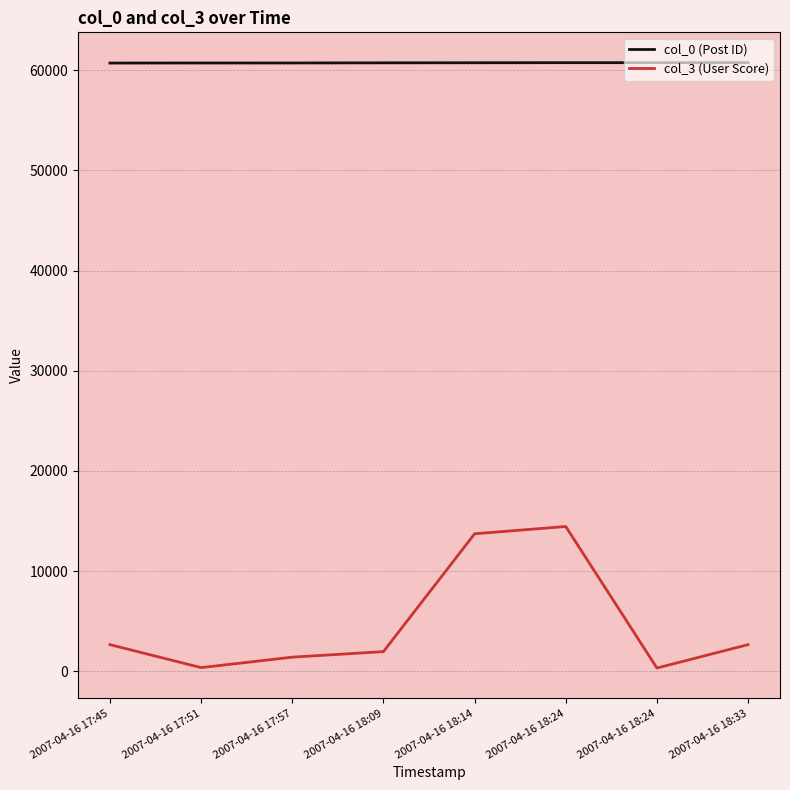

Which series changed the most between 2007-04-16 17:45 and 2007-04-16 18:09?

col_3 (User Score)